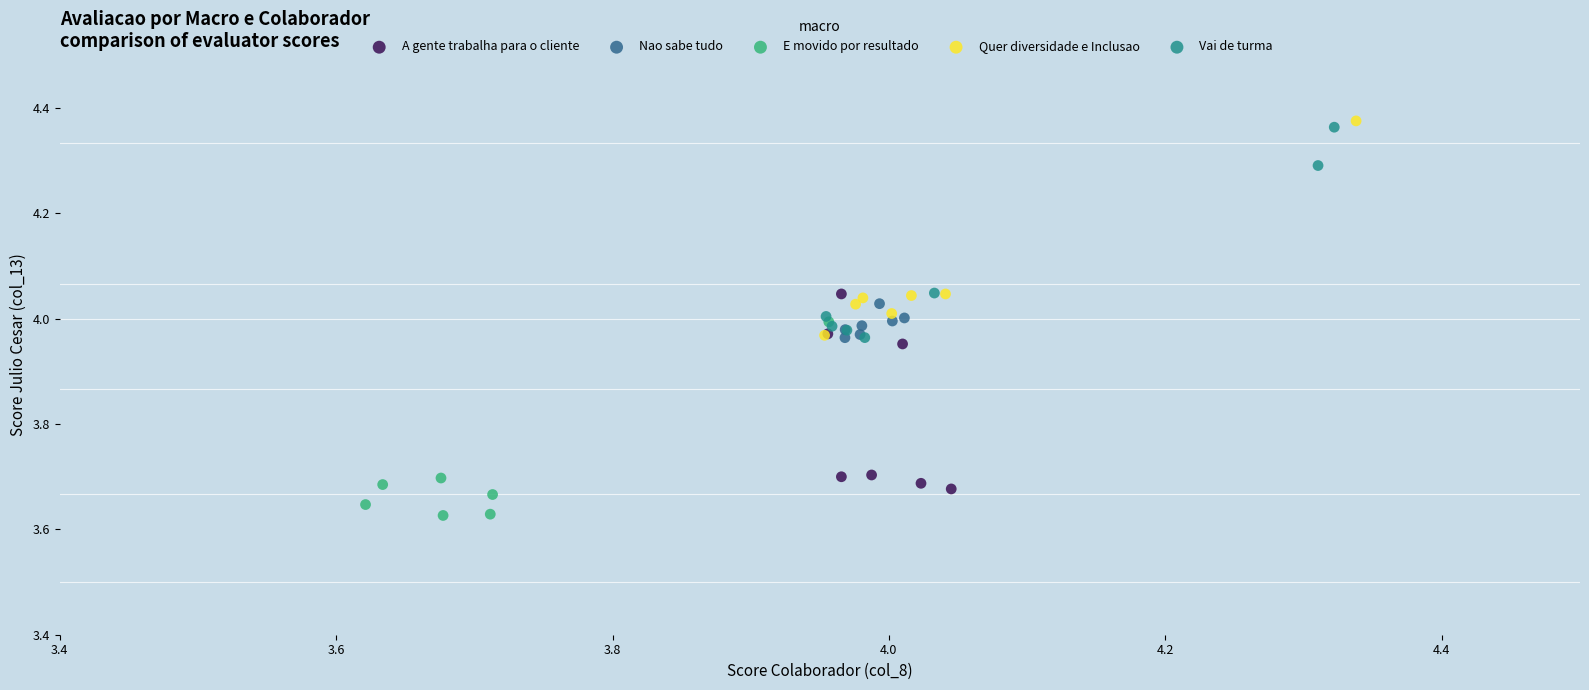

Which series contains the lowest Y value?

E movido por resultado